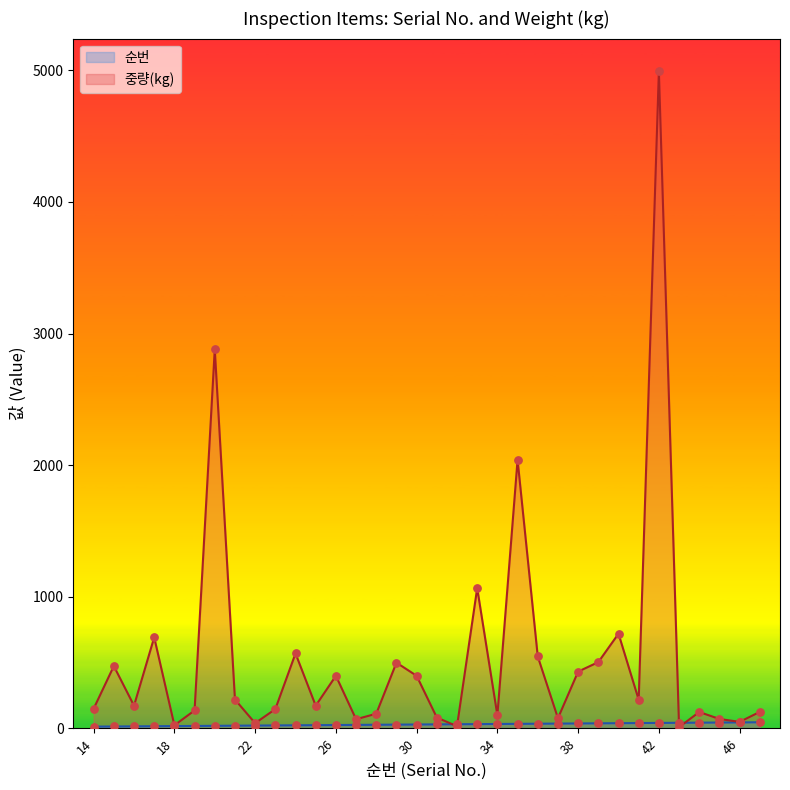

Is the value of 중량(kg) at 39 greater than the value of 순번 at 42?

Yes